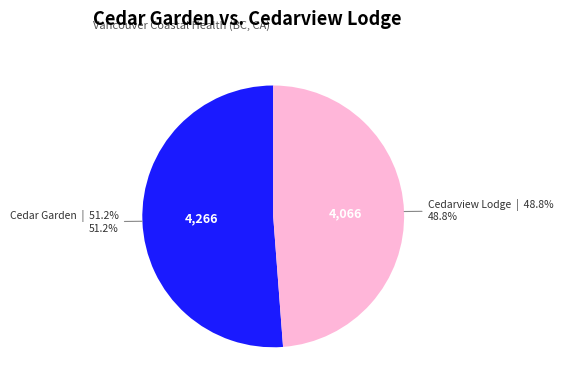

Is there a majority slice in this chart?

Yes